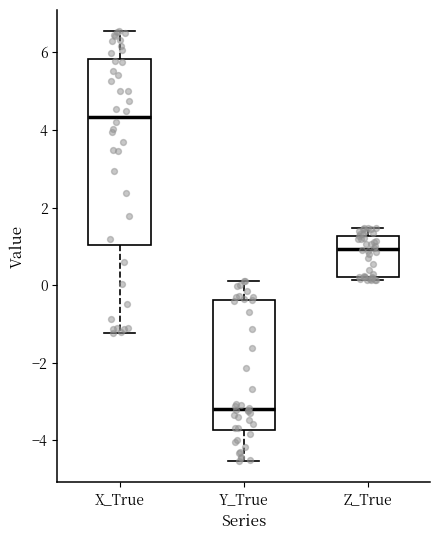

Which box's median line is the lowest?

Y_True